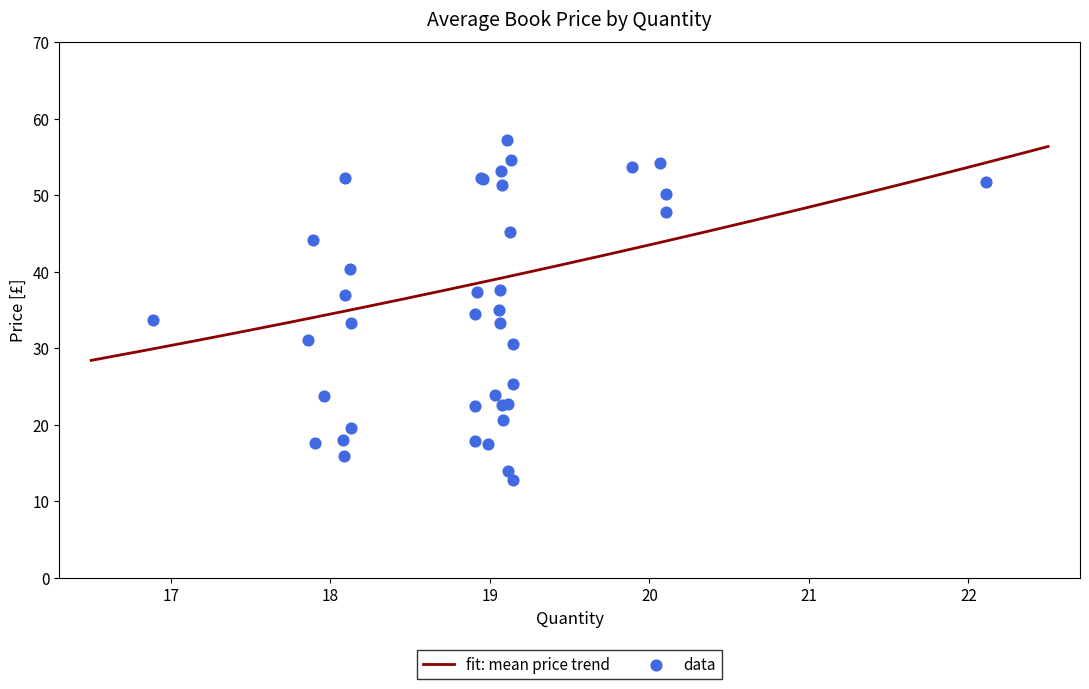

Is the value of avg_price at 2 greater than the value of smooth_price at 0?

No